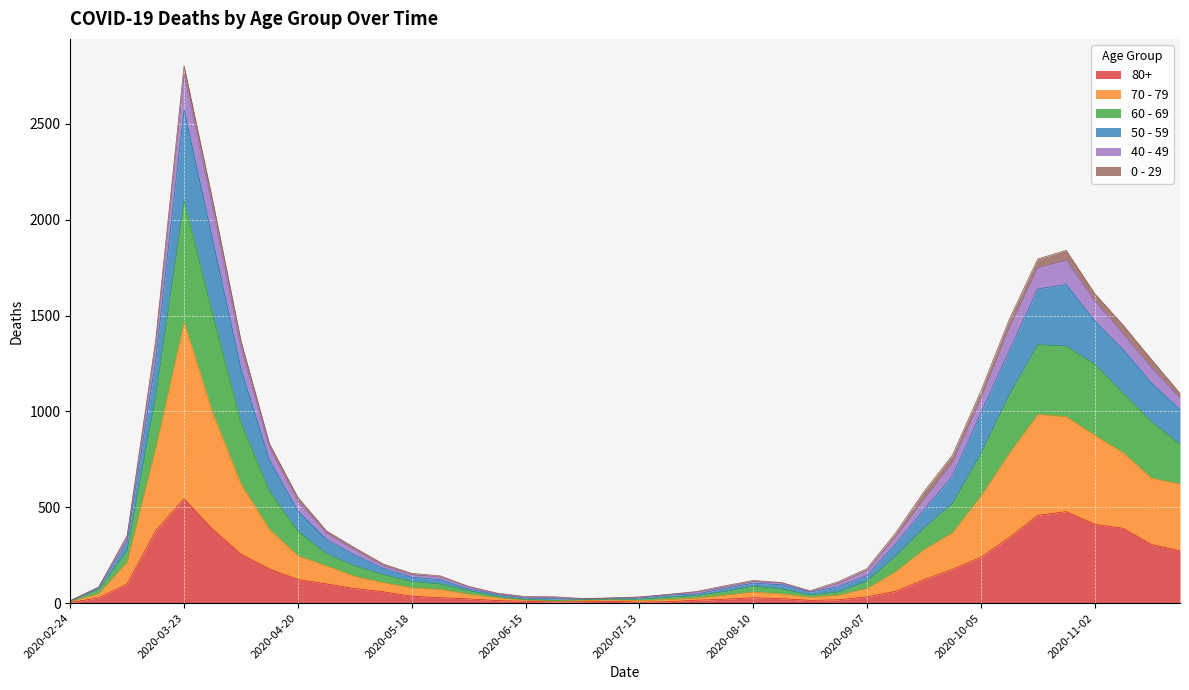

At which category is the sum across all series the highest?

2020-03-23